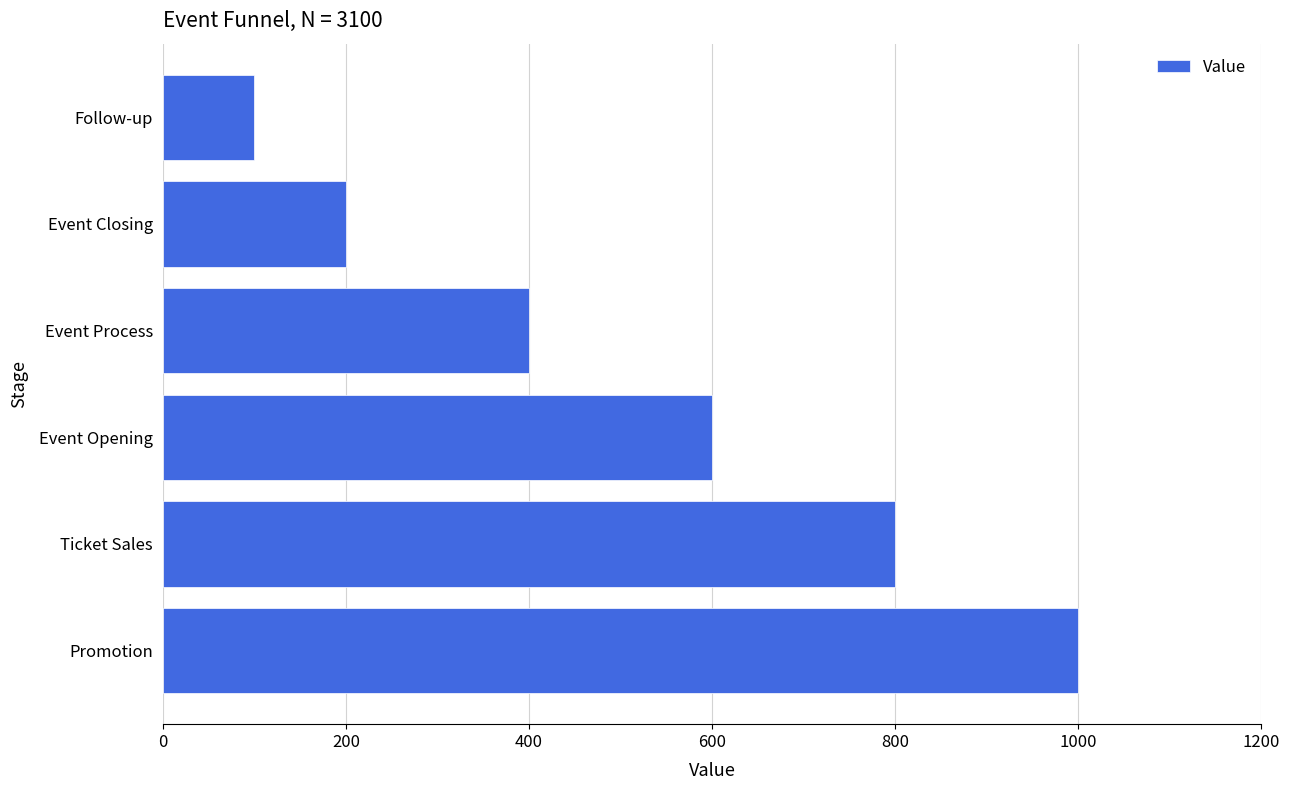

What is the sum of all values?

3100